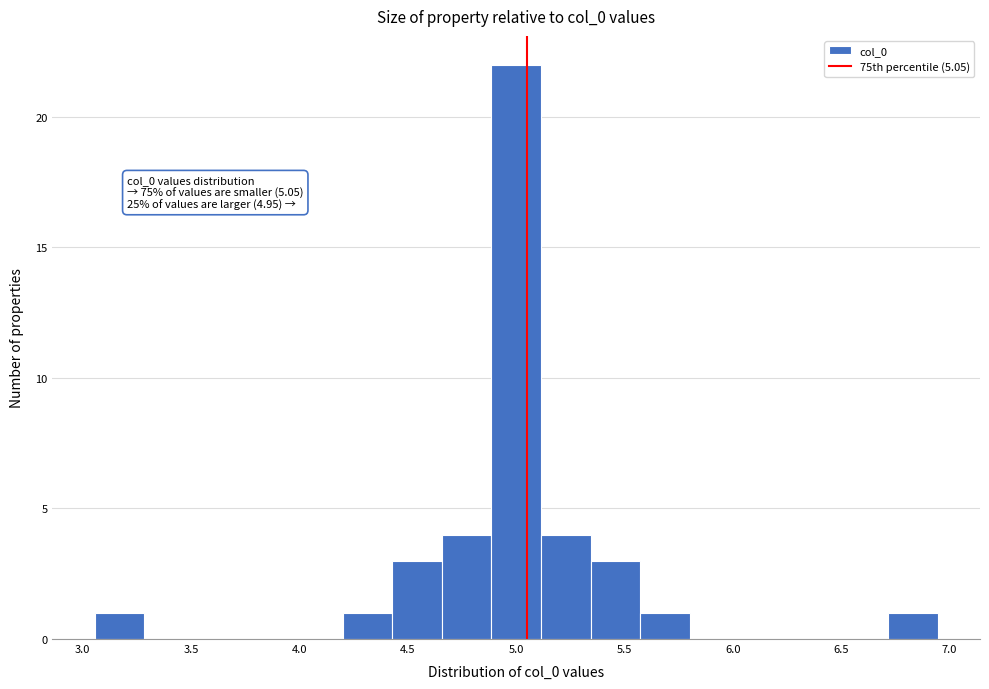

Which range on the x-axis has the tallest bar?

4.90 to 5.10